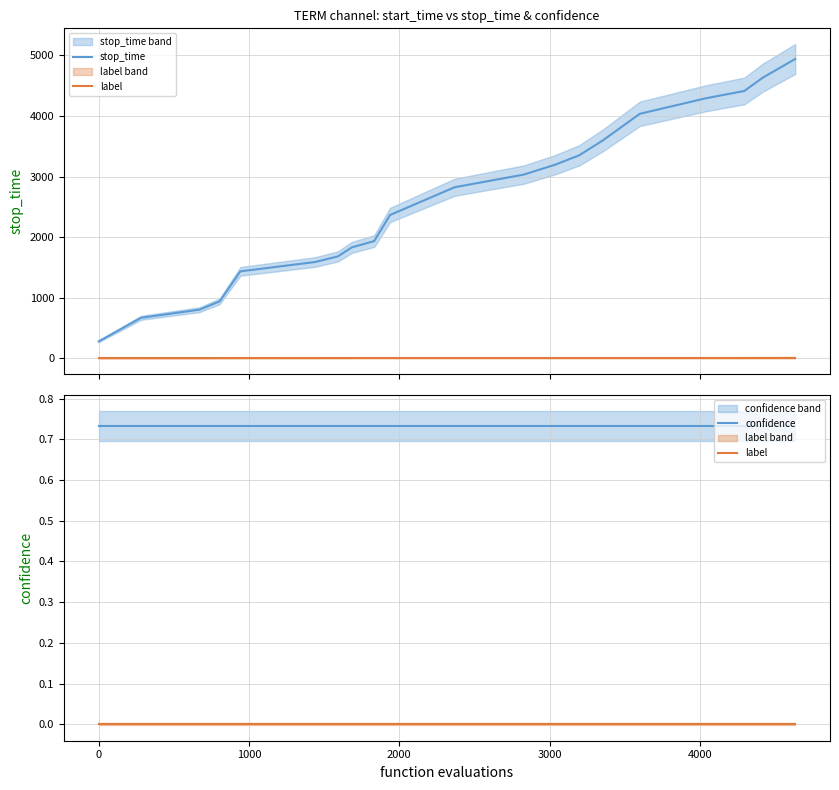

What is the value of the confidence point at the 17th from the left?

0.7